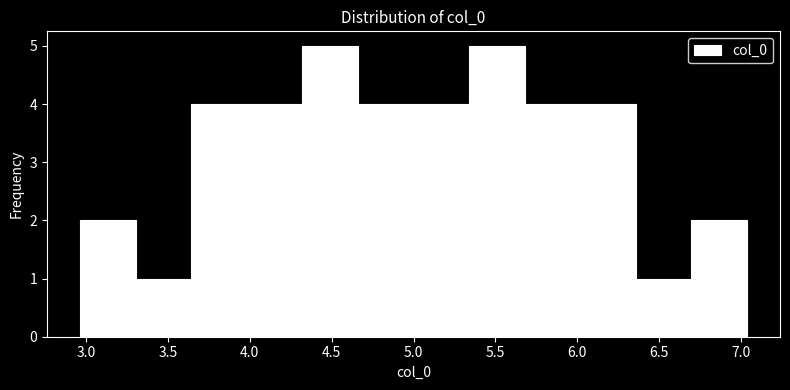

Reading left to right, transcribe this chart: for each bar, give the range it covers on the x-axis and its height. Neither the bar edges nor the heights are printed on the chart, so give them approximately, as read against the axes.

2.95 to 3.30: 2
3.30 to 3.65: 1
3.65 to 4.00: 4
4.00 to 4.30: 4
4.30 to 4.65: 5
4.65 to 5.00: 4
5.00 to 5.35: 4
5.35 to 5.70: 5
5.70 to 6.00: 4
6.00 to 6.35: 4
6.35 to 6.70: 1
6.70 to 7.05: 2